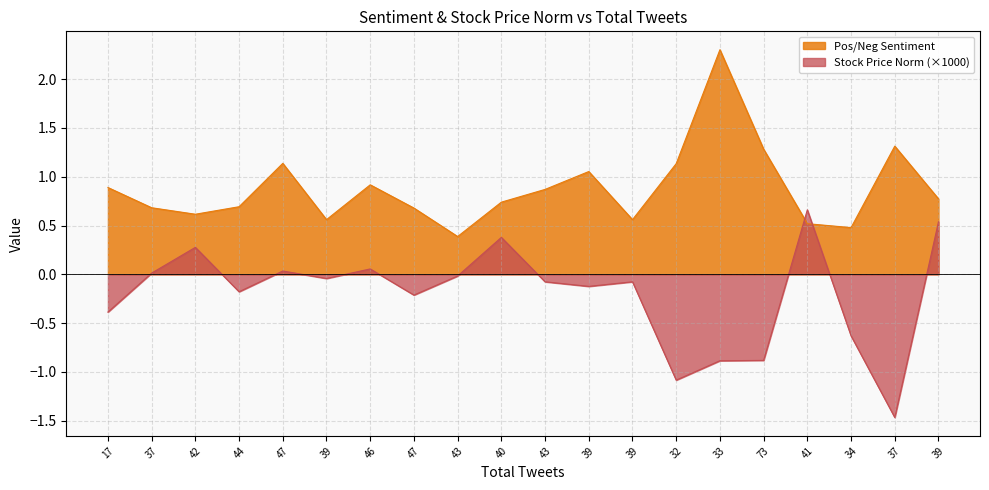

What is the sum of the Pos/Neg Sentiment values at 17 and 32?

2.0